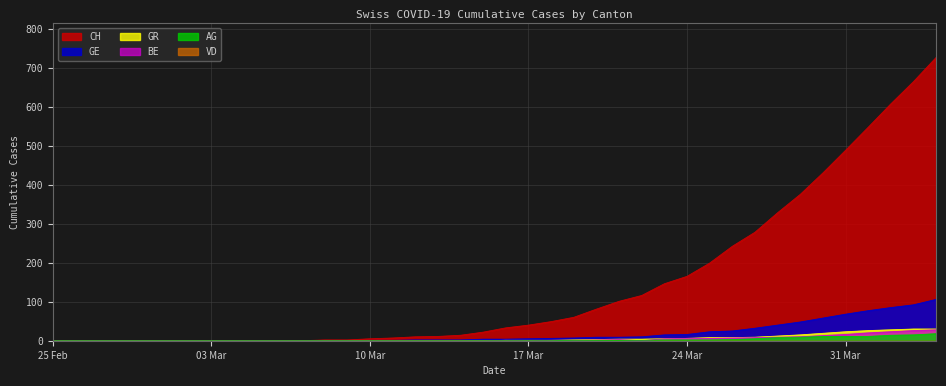

Which series has the widest spread of values?

CH